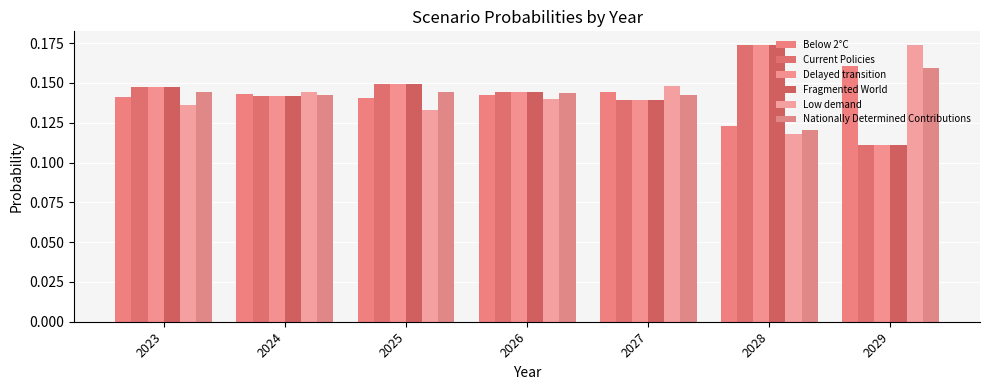

Rank the categories by Low demand value from lowest to highest.

2028, 2025, 2023, 2026, 2024, 2027, 2029